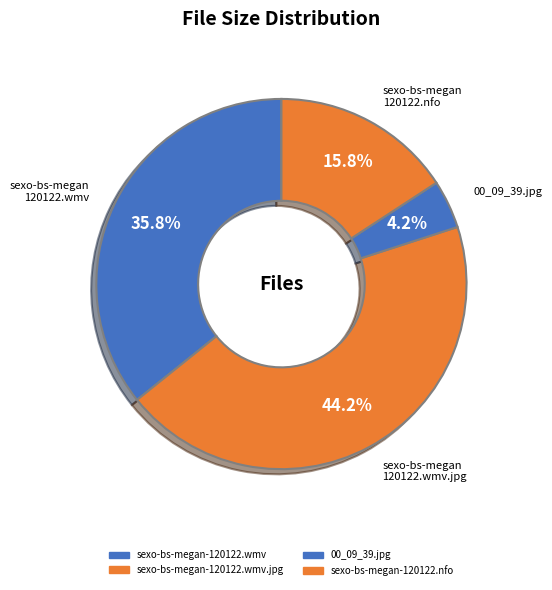

Count the number of slices in the pie.

4